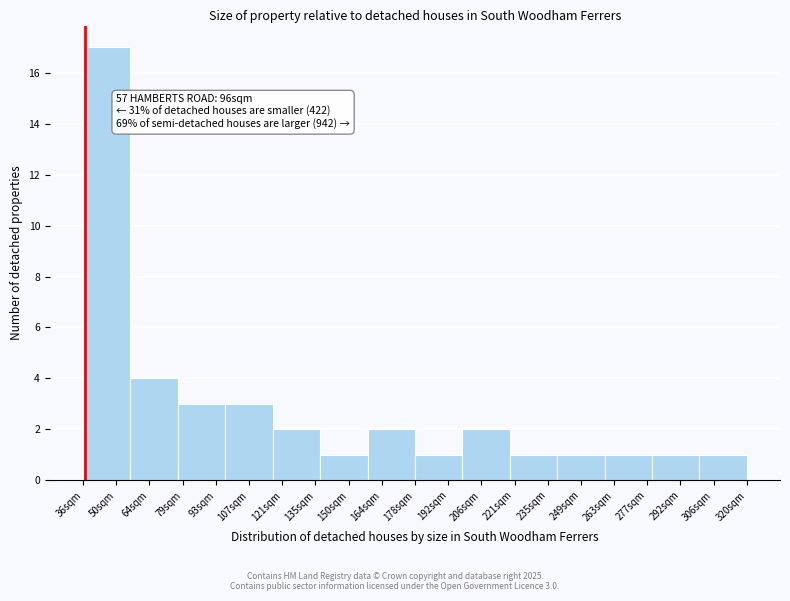

Reading right to left, transcribe all the data shown in this chart.

306sqm=1	292sqm=1	263sqm=1	249sqm=1	235sqm=1	206sqm=2	192sqm=1	164sqm=2	150sqm=1	121sqm=2	107sqm=3	93sqm=3	64sqm=4	50sqm=17